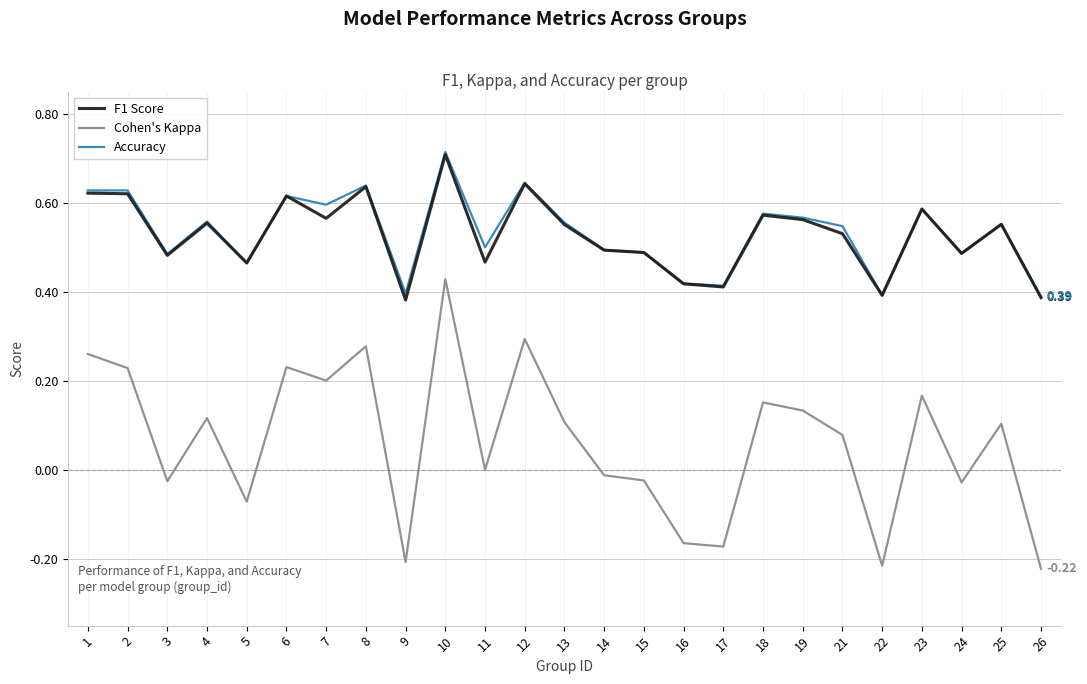

Which series has the largest range (max minus min)?

Cohen's Kappa